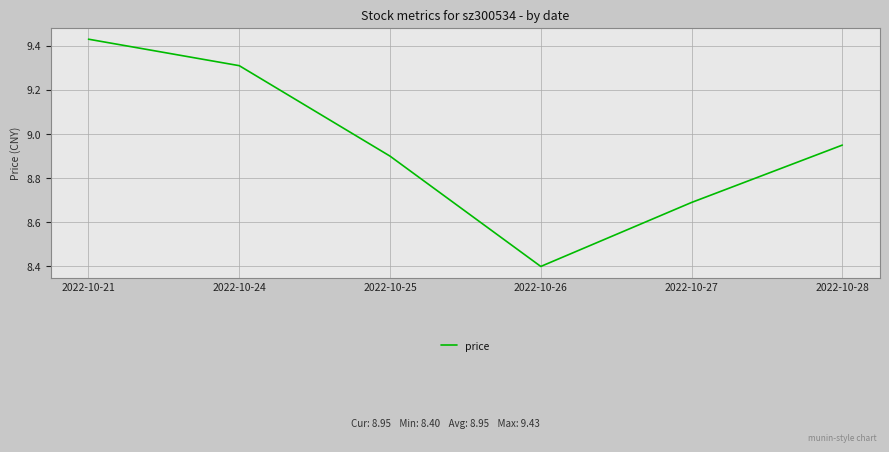

Read the value at 2022-10-27.

8.7